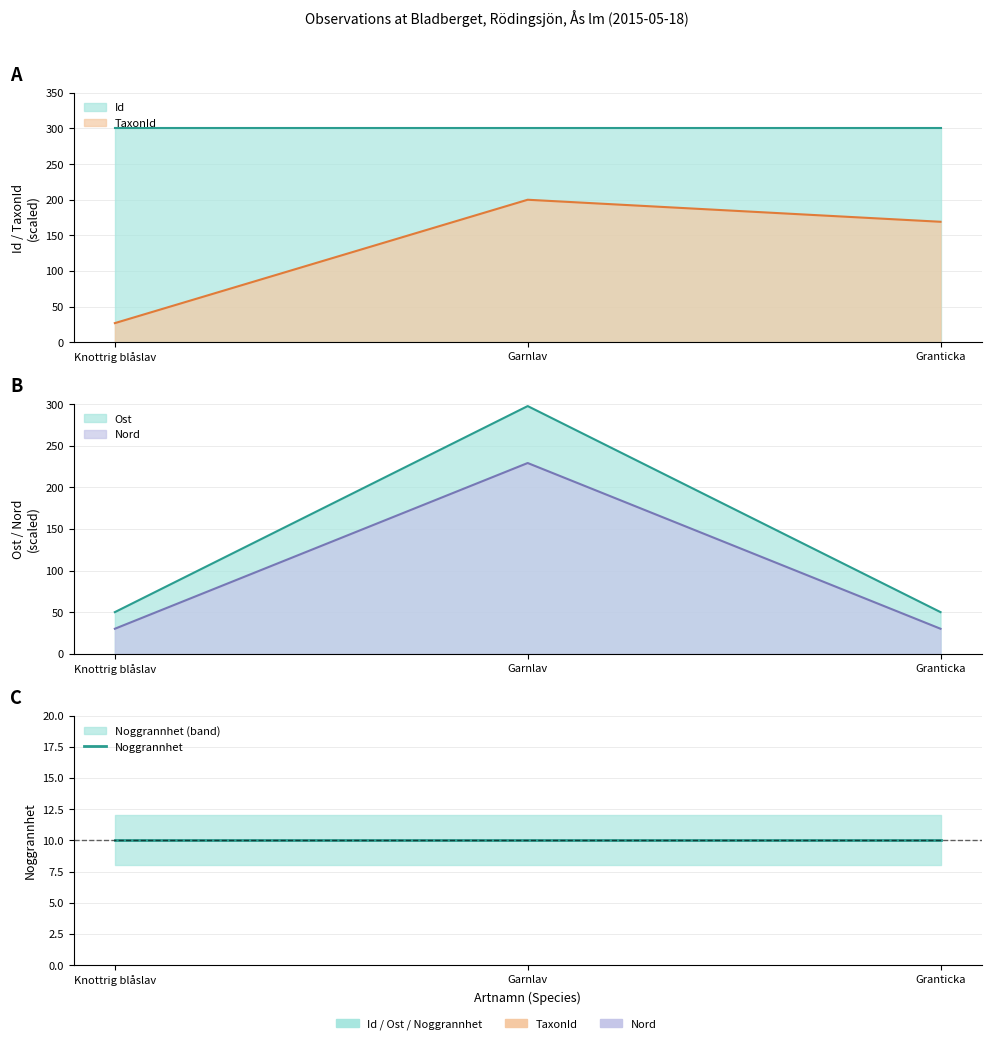

What is the minimum value shown in the chart?

26.9